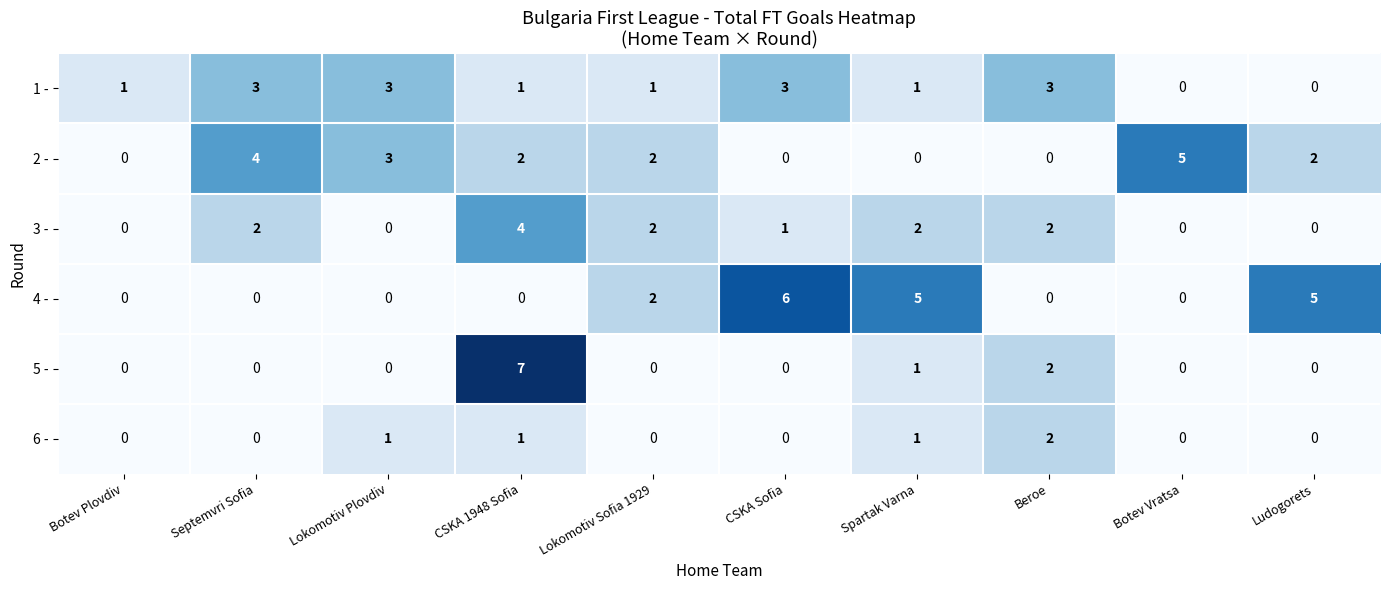

Between Lokomotiv Sofia 1929 and CSKA Sofia, which series saw the biggest shift?

4 -